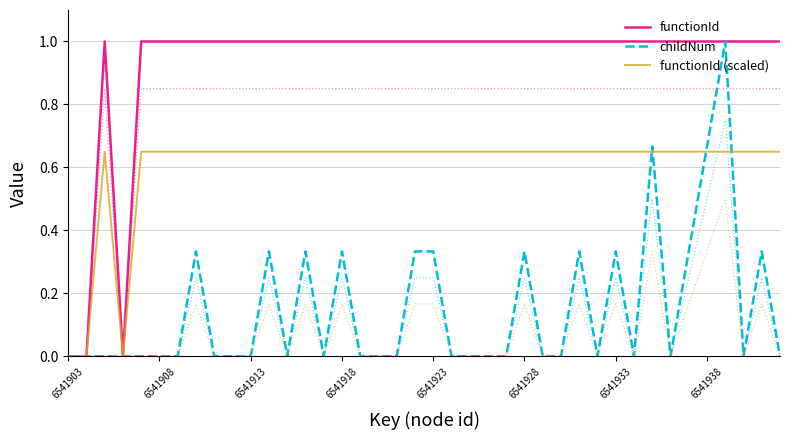

Does the chart display data point markers on the line(s)?

No